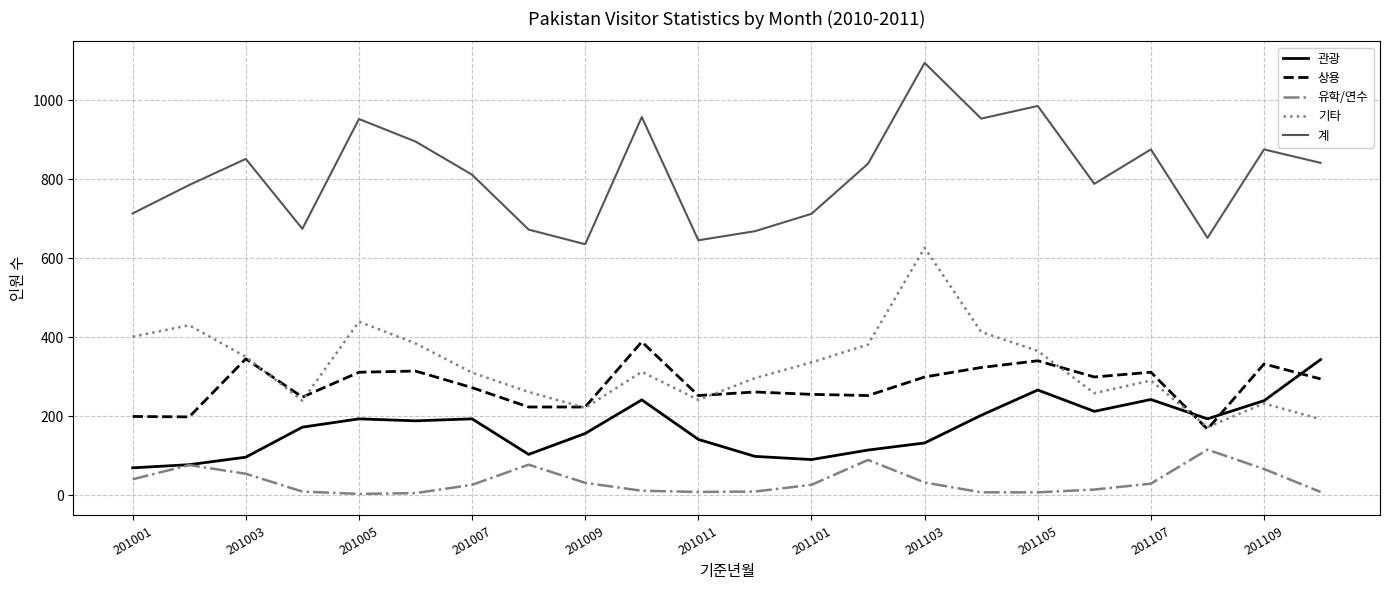

True or false: 계 and 기타 cross at least once.

False